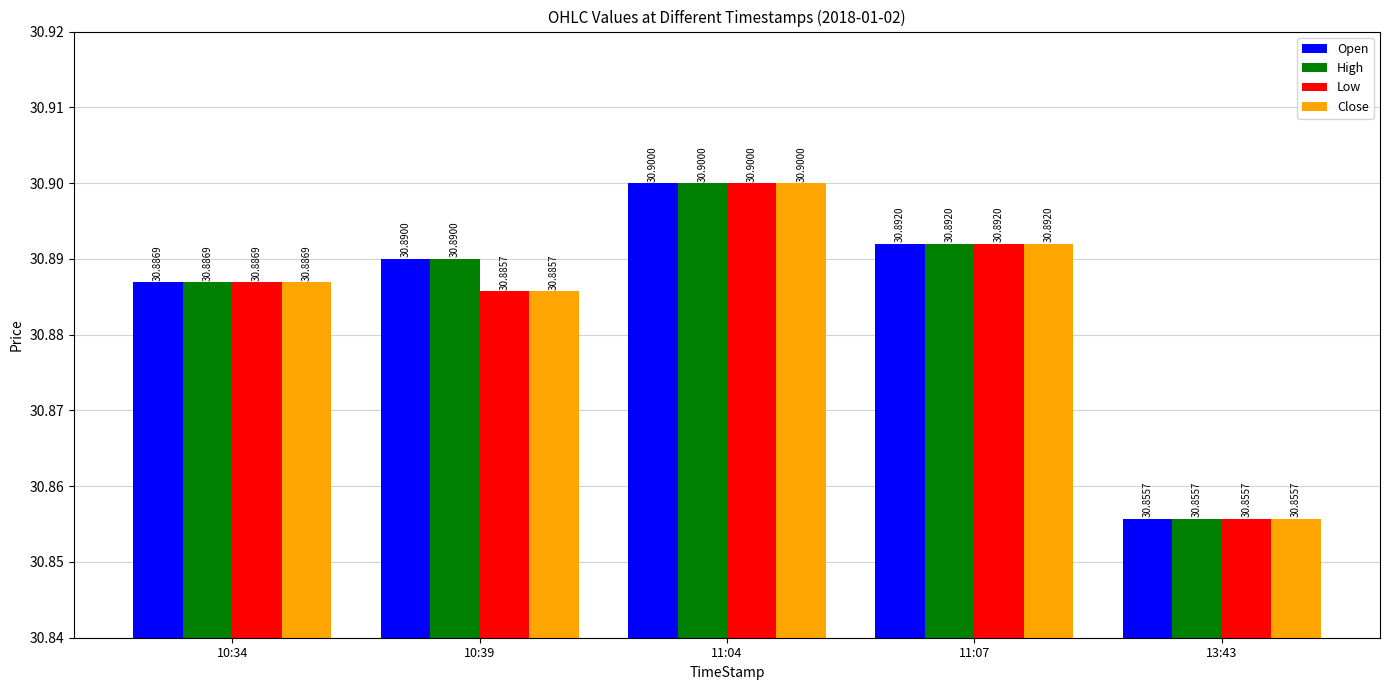

What is the sum of all Open values?

154.4